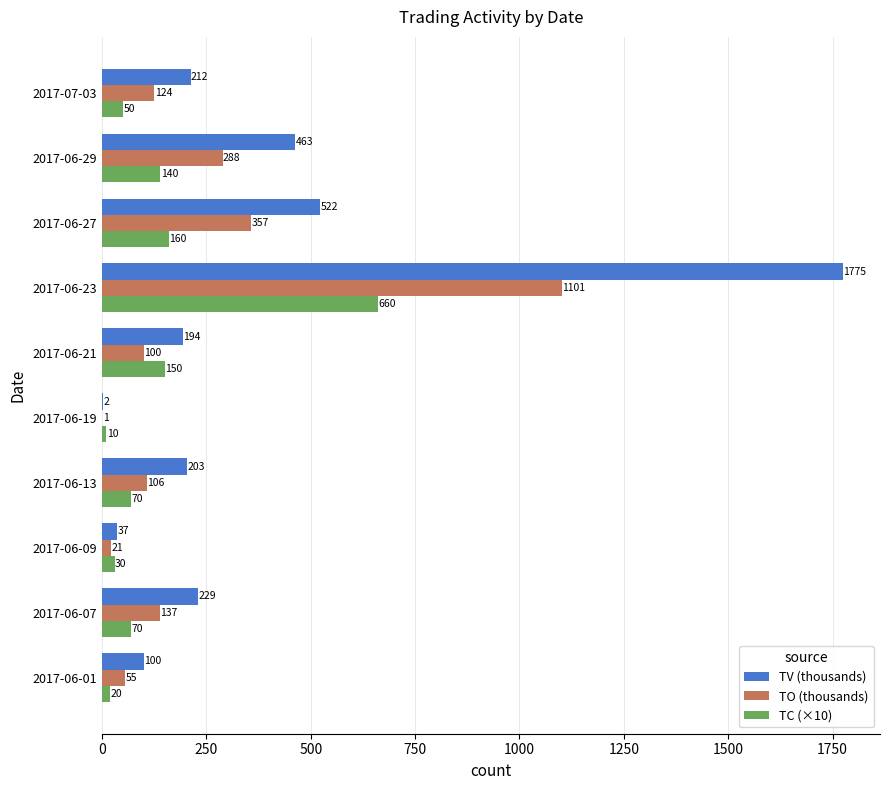

How many categories are shown in the chart?

10